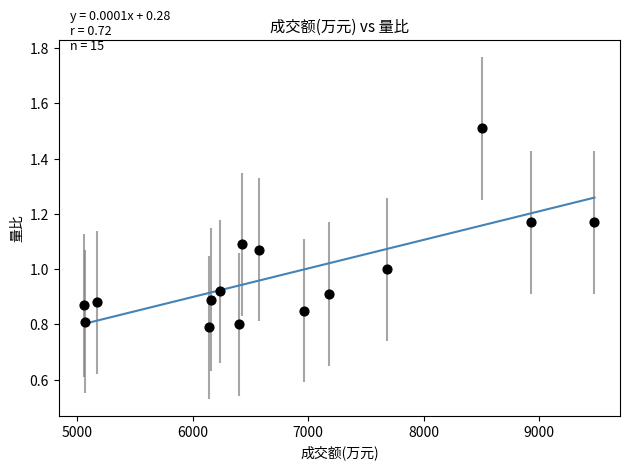

What is the range of X values (max minus min)?

4420.0